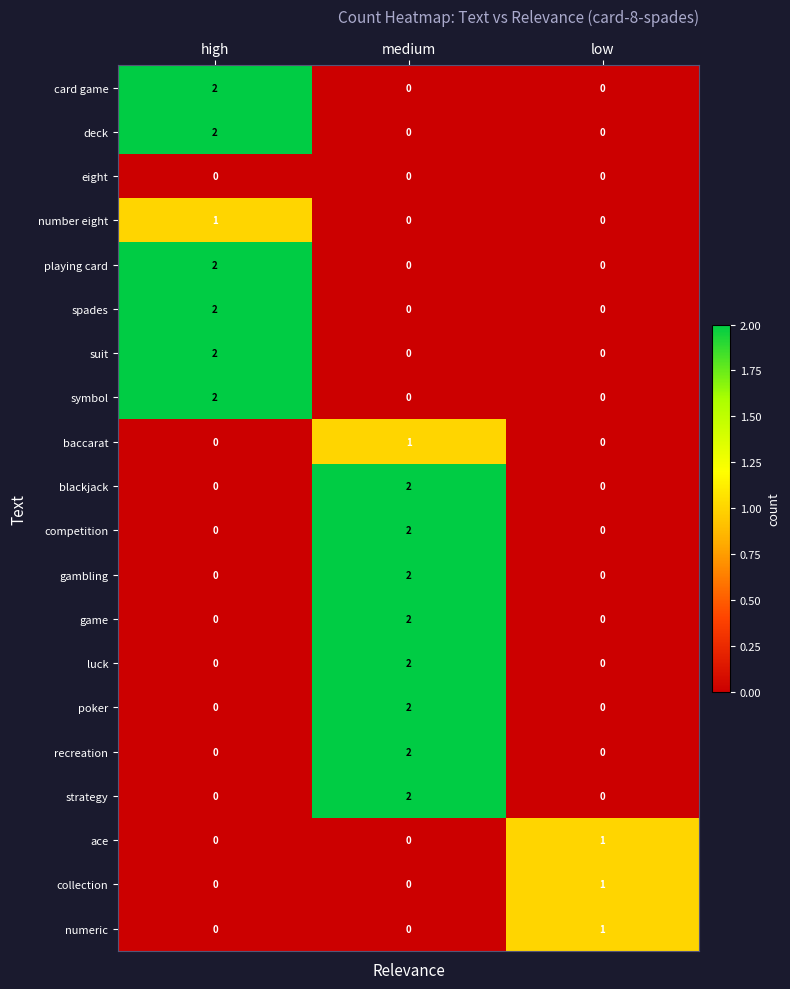

The value of competition at low is 1. True or false?

False